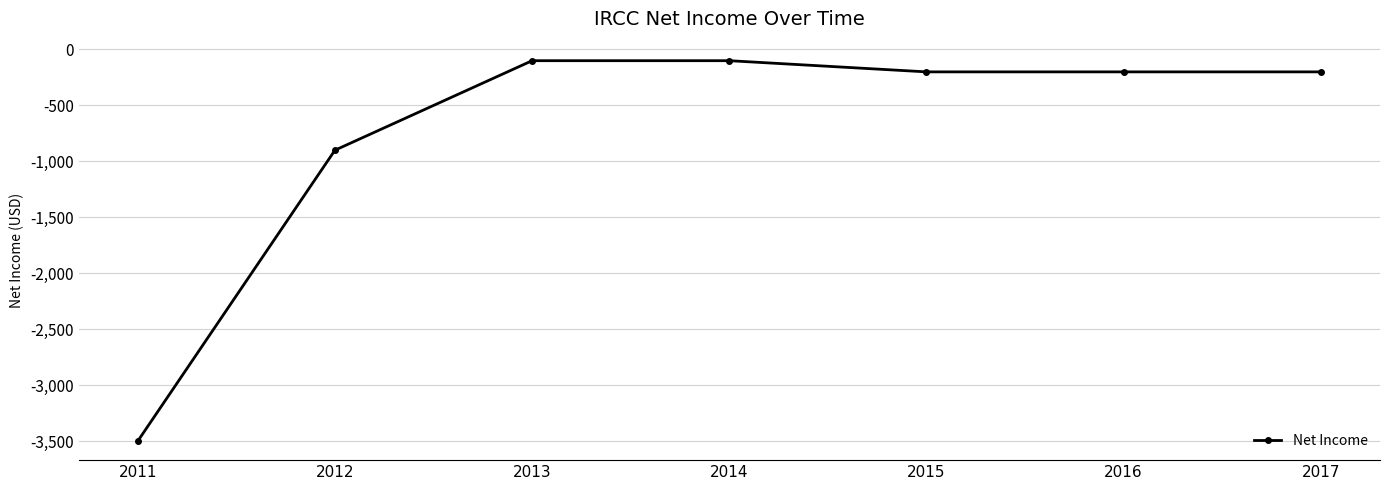

True or false: there are more than 2 points higher than both neighbors.

False